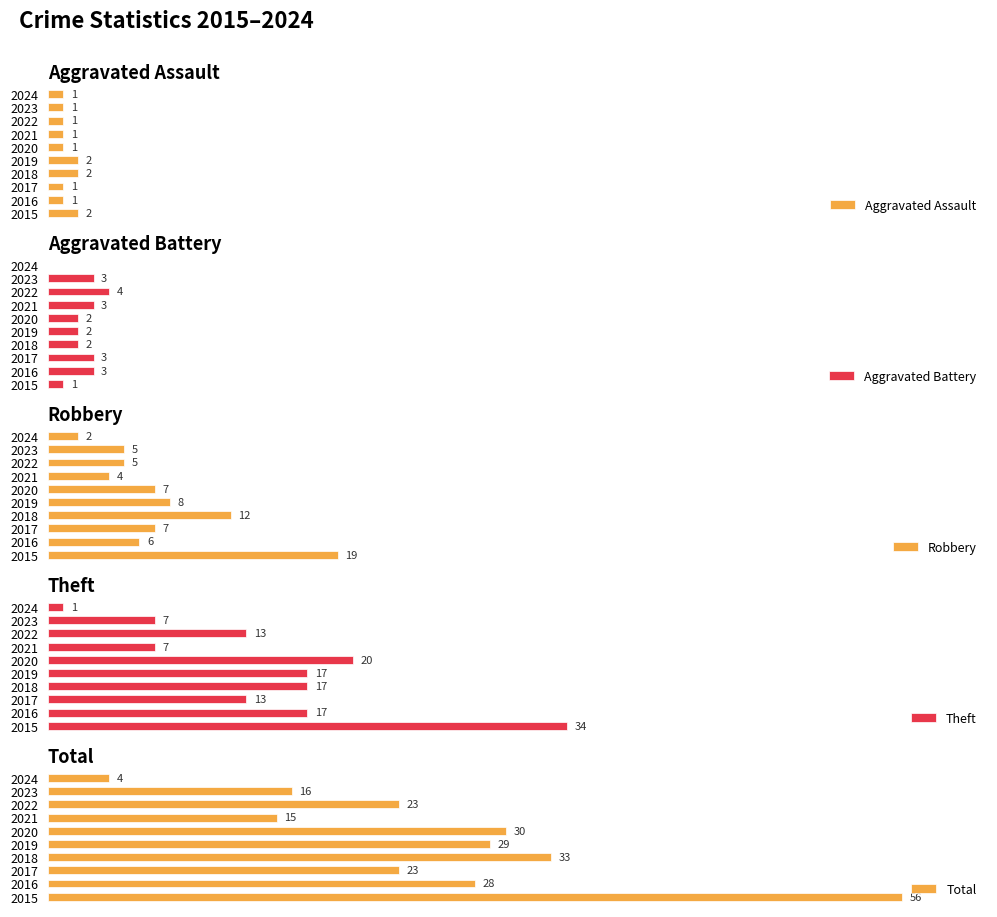

The value of Aggravated Assault at 2018 is 2. True or false?

True